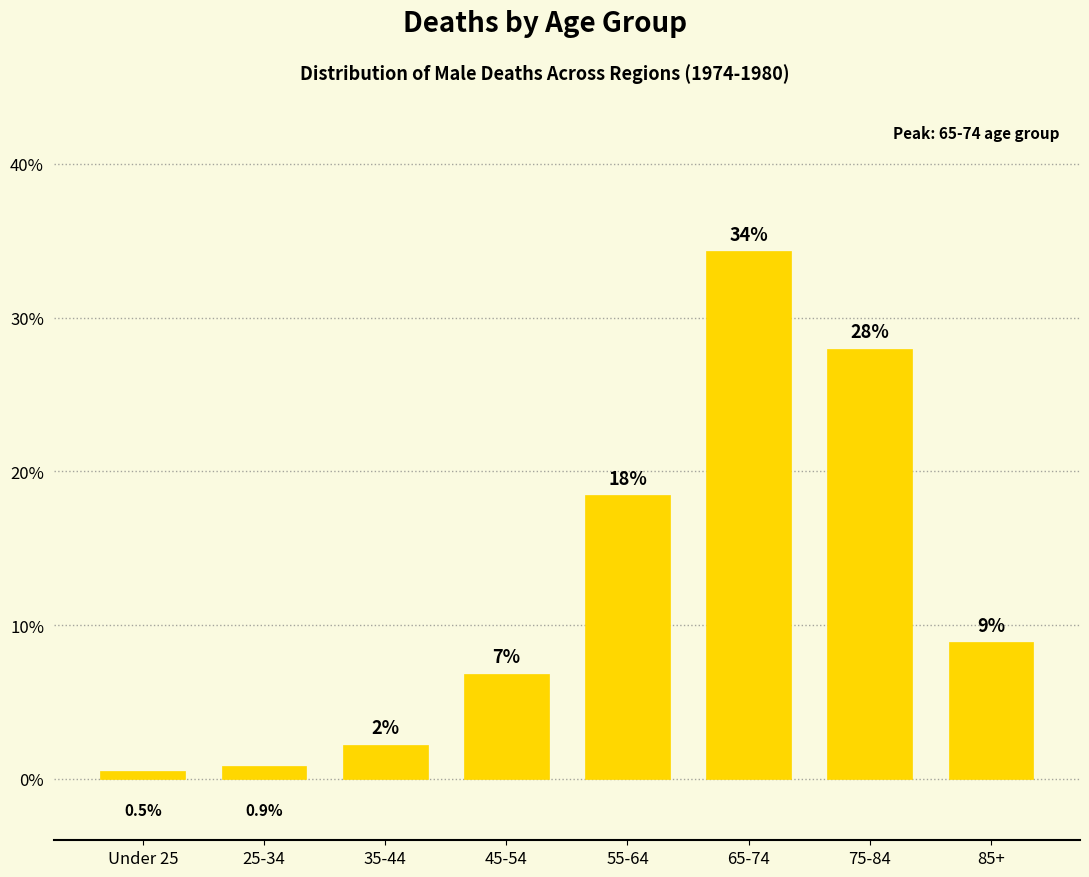

Are the bars horizontal?

No